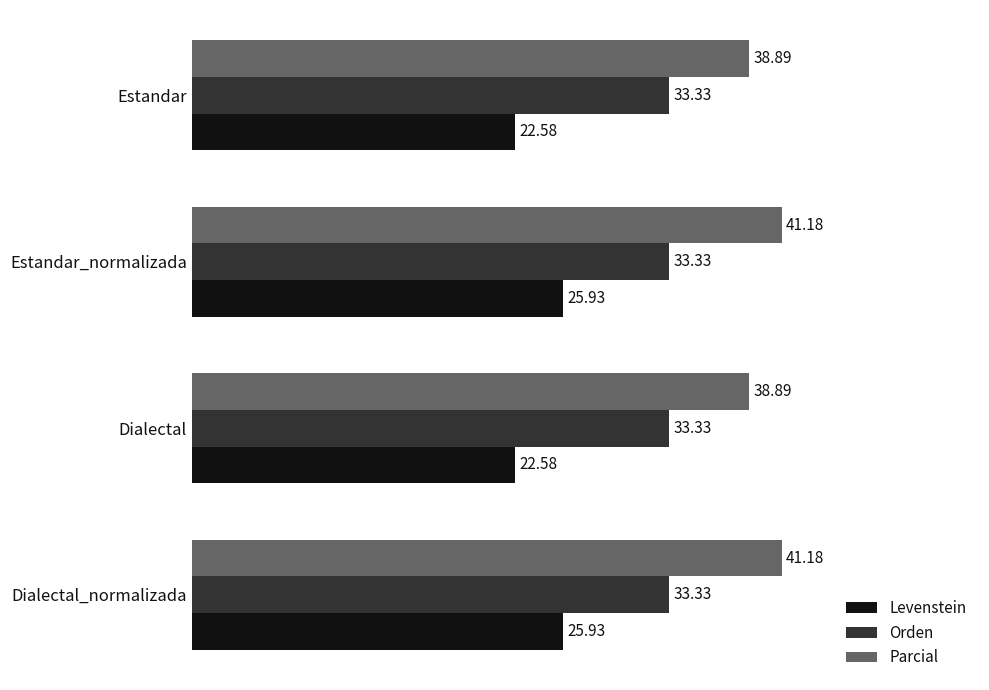

What is the sum of the Parcial values at Estandar_normalizada and Dialectal?

80.1